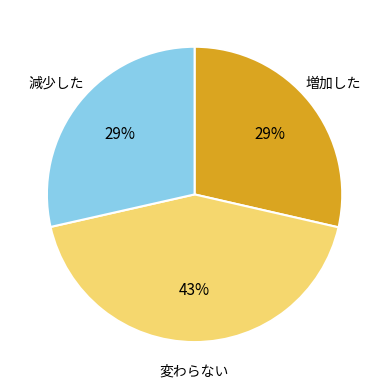

To the nearest percent, what is the difference between the largest and smallest slice percentages?

14%